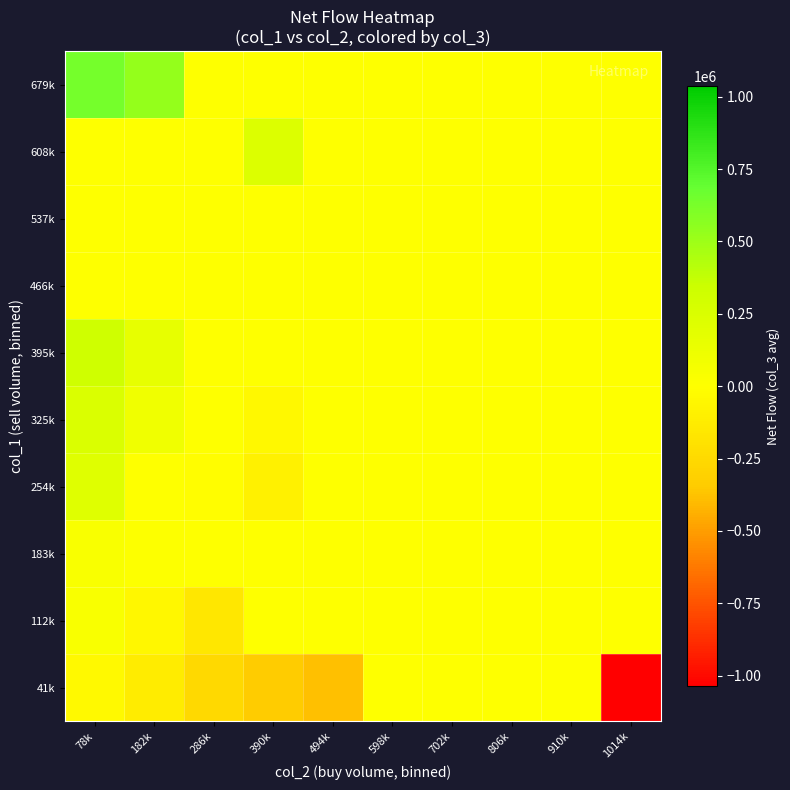

Reading left to right, transcribe all the data shown in this chart.

41k: 78k=-38428.6	182k=-128500.0	286k=-258000.0	390k=-342500.0	494k=-381000.0	598k=0.0	702k=0.0	806k=0.0	910k=0.0	1014k=-1036000.0
112k: 78k=33200.0	182k=-49500.0	286k=-155000.0	390k=0.0	494k=0.0	598k=0.0	702k=0.0	806k=0.0	910k=0.0	1014k=0.0
183k: 78k=37000.0	182k=14000.0	286k=0.0	390k=0.0	494k=0.0	598k=0.0	702k=0.0	806k=0.0	910k=0.0	1014k=0.0
254k: 78k=218000.0	182k=0.0	286k=-9000.0	390k=-95500.0	494k=0.0	598k=0.0	702k=0.0	806k=0.0	910k=0.0	1014k=0.0
325k: 78k=247000.0	182k=100000.0	286k=0.0	390k=-46000.0	494k=0.0	598k=0.0	702k=0.0	806k=0.0	910k=0.0	1014k=0.0
395k: 78k=321000.0	182k=160000.0	286k=0.0	390k=0.0	494k=0.0	598k=0.0	702k=0.0	806k=0.0	910k=0.0	1014k=0.0
466k: 78k=0.0	182k=0.0	286k=0.0	390k=0.0	494k=0.0	598k=0.0	702k=0.0	806k=0.0	910k=0.0	1014k=0.0
537k: 78k=0.0	182k=0.0	286k=0.0	390k=0.0	494k=0.0	598k=0.0	702k=0.0	806k=0.0	910k=0.0	1014k=0.0
608k: 78k=0.0	182k=0.0	286k=0.0	390k=233000.0	494k=0.0	598k=0.0	702k=0.0	806k=0.0	910k=0.0	1014k=0.0
679k: 78k=638000.0	182k=528000.0	286k=0.0	390k=0.0	494k=0.0	598k=0.0	702k=0.0	806k=0.0	910k=0.0	1014k=0.0